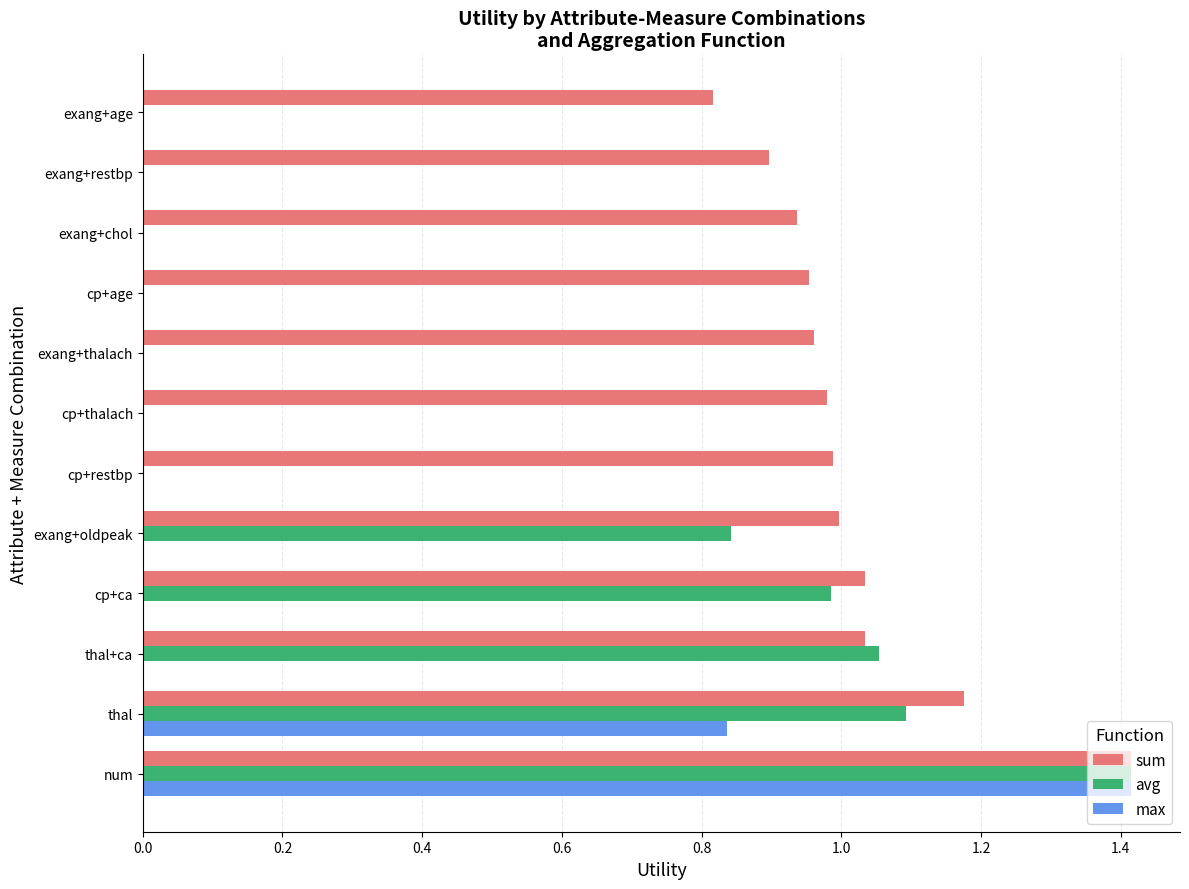

The avg series shows 0.0 at cp+thalach. True or false?

True